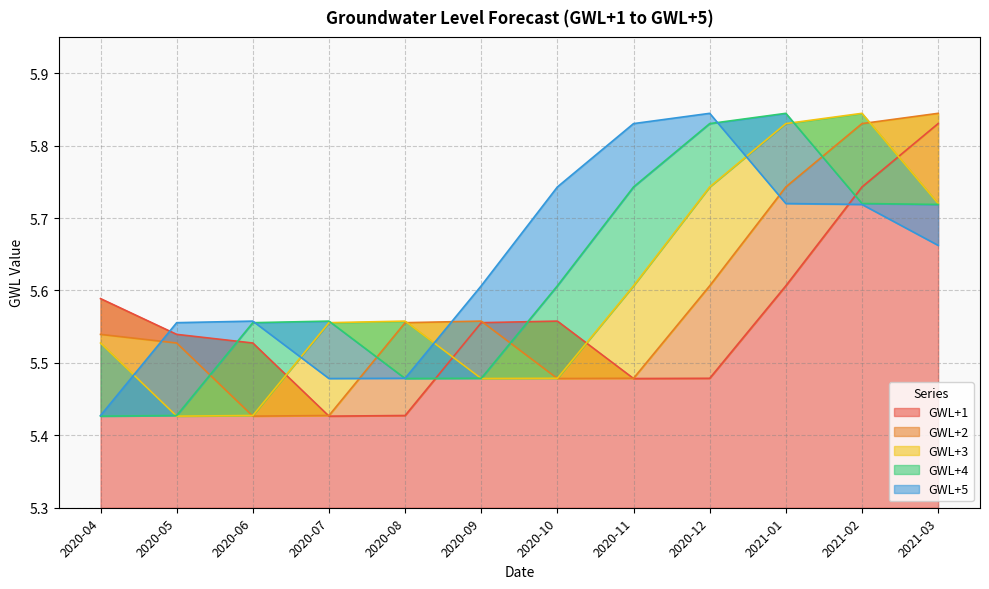

How many categories are shown in the chart?

12